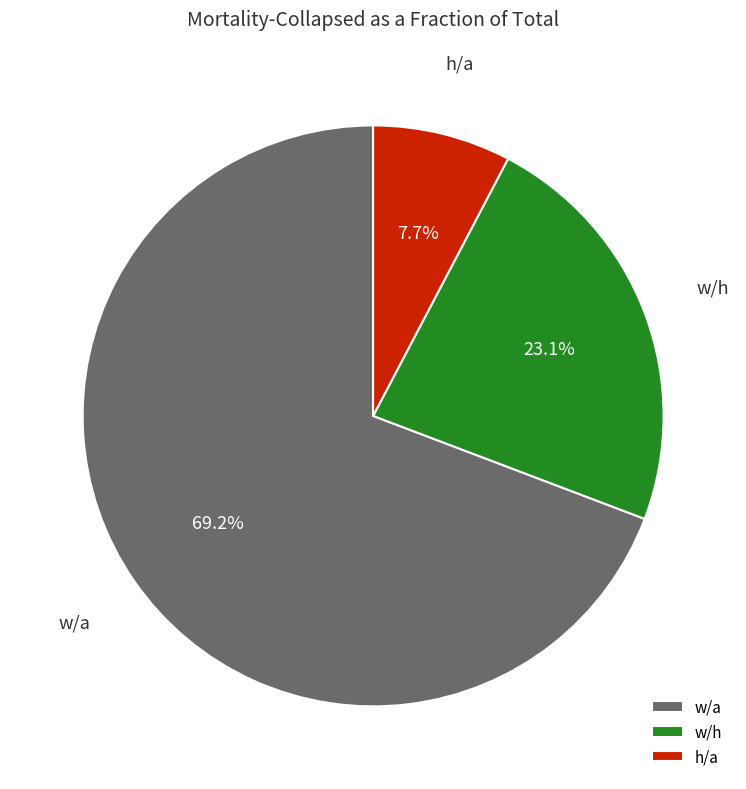

Is there a majority slice in this chart?

Yes